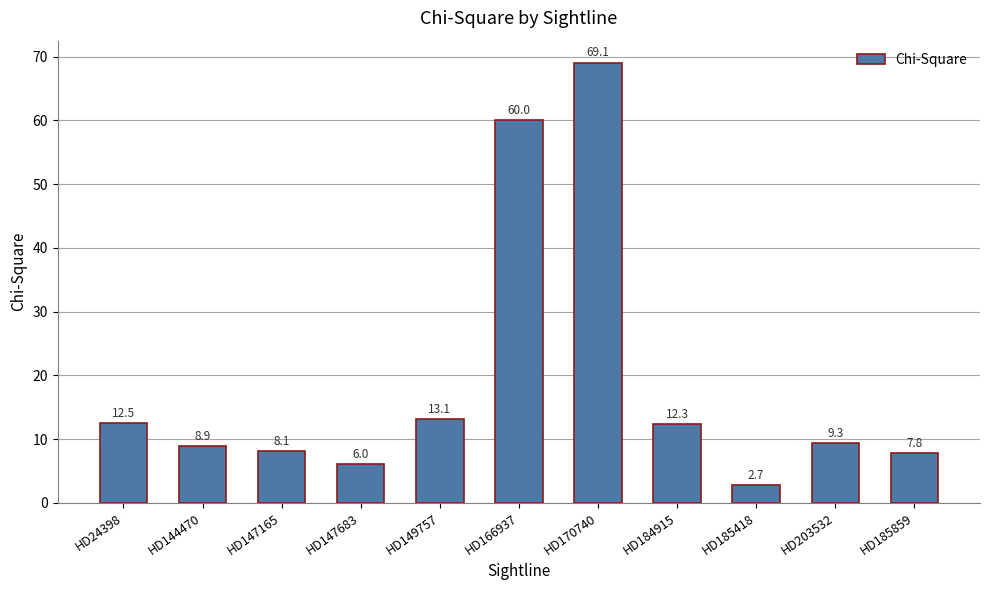

What is the minimum value shown in the chart?

2.7